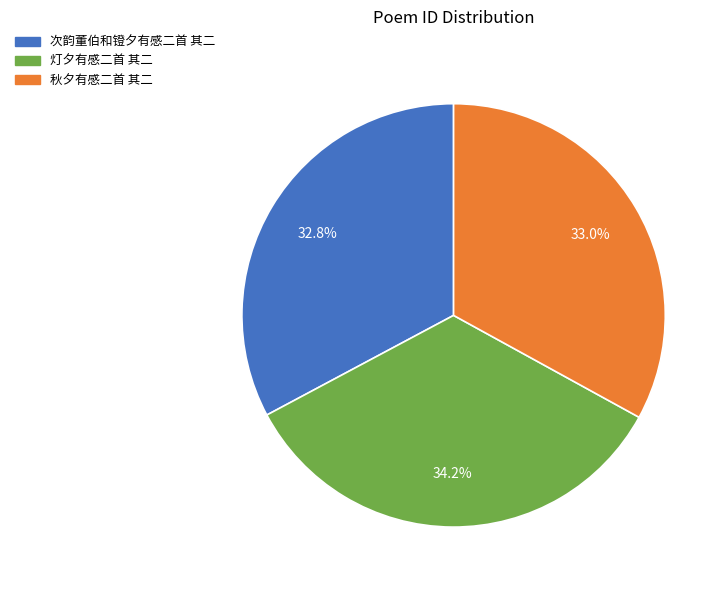

Count the number of slices in the pie.

3